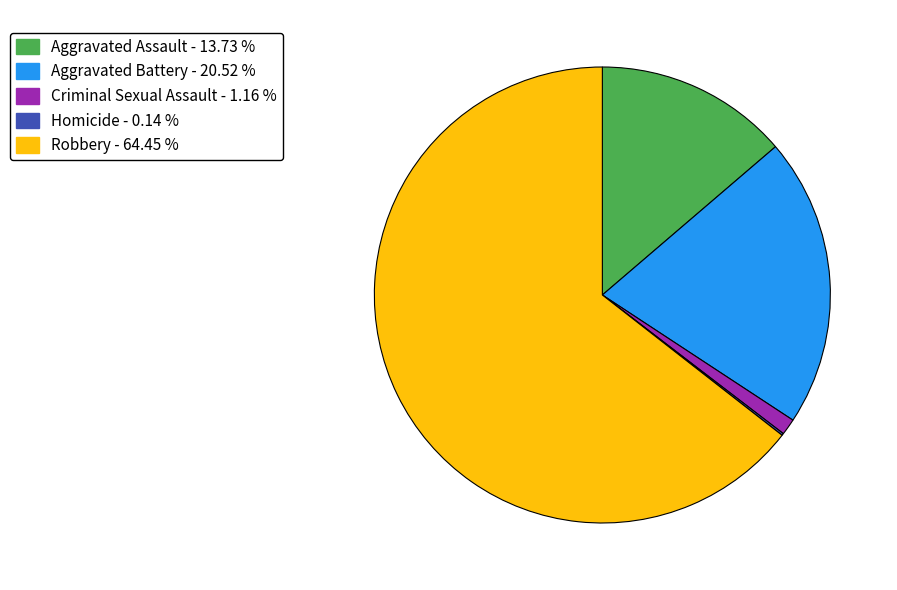

Is the sum of Criminal Sexual Assault - 1.16 % and Aggravated Battery - 20.52 % greater than half?

No